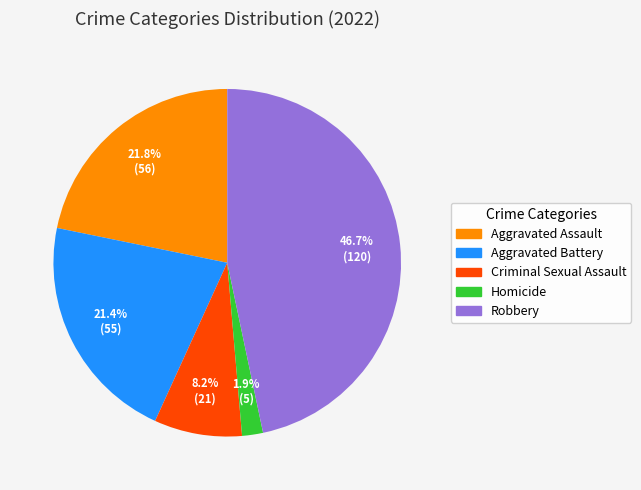

What is the ratio of the value at Robbery to the value at Aggravated Assault?

2.1